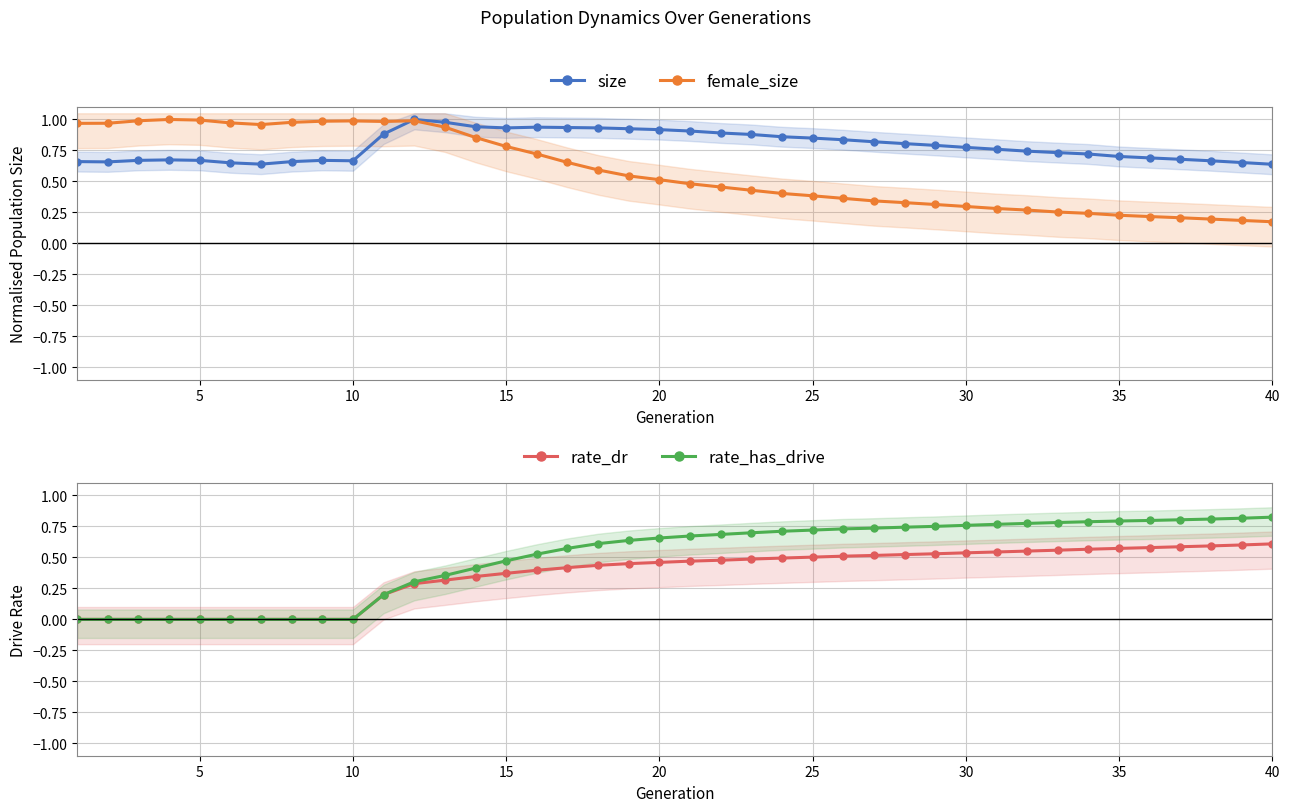

True or false: size has more than 0 interior local peaks.

True